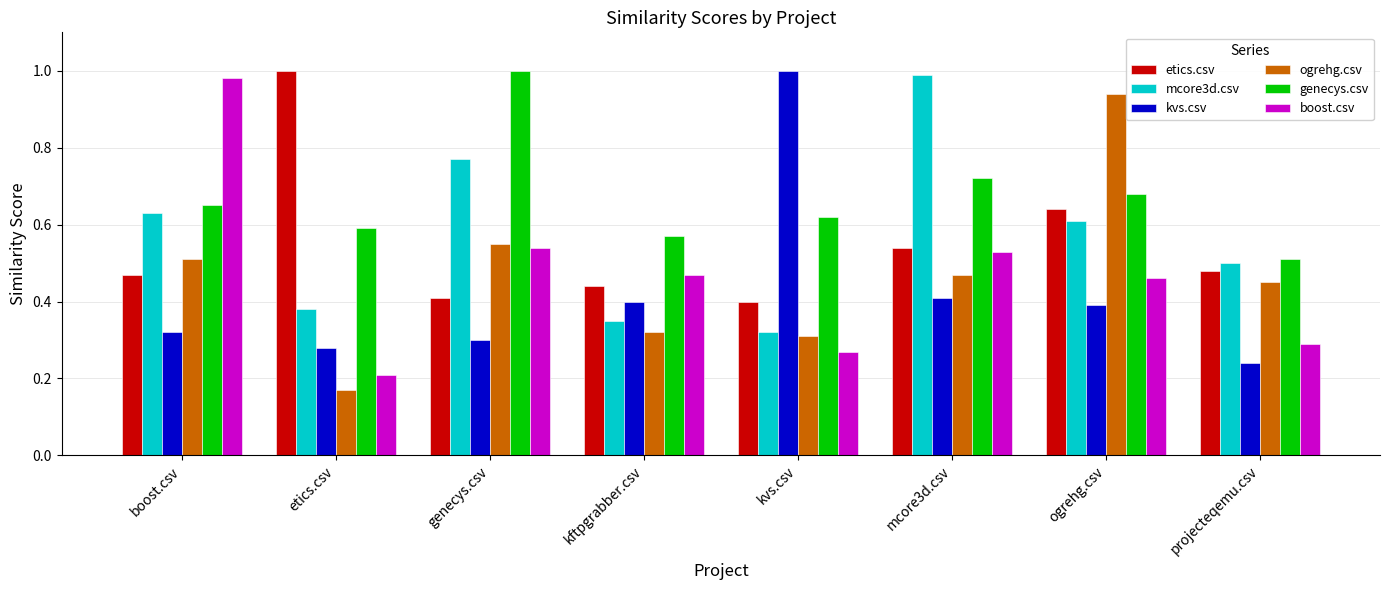

What is the sum of the genecys.csv values at kftpgrabber.csv and mcore3d.csv?

1.3